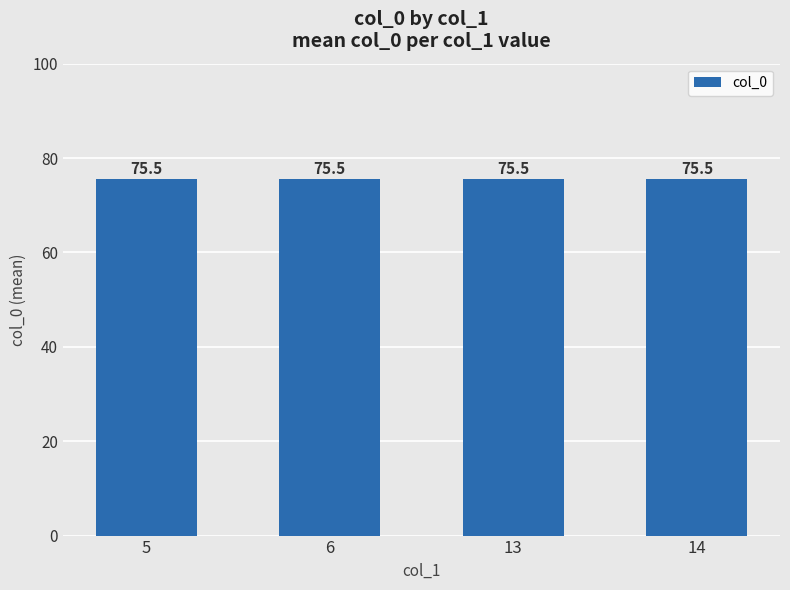

Is it true that the value at 6 is 48?

False